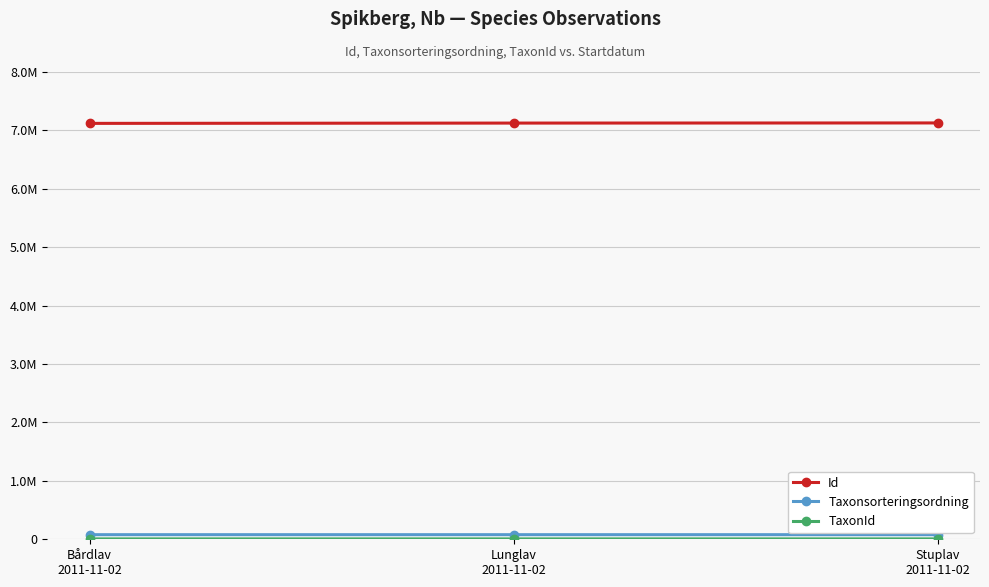

Reading left to right, extract all data points from this chart.

Id: Bårdlav
2011-11-02=7120395	Lunglav
2011-11-02=7125559	Stuplav
2011-11-02=7127919
Taxonsorteringsordning: Bårdlav
2011-11-02=78602	Lunglav
2011-11-02=78569	Stuplav
2011-11-02=78596
TaxonId: Bårdlav
2011-11-02=6463	Lunglav
2011-11-02=6458	Stuplav
2011-11-02=6462